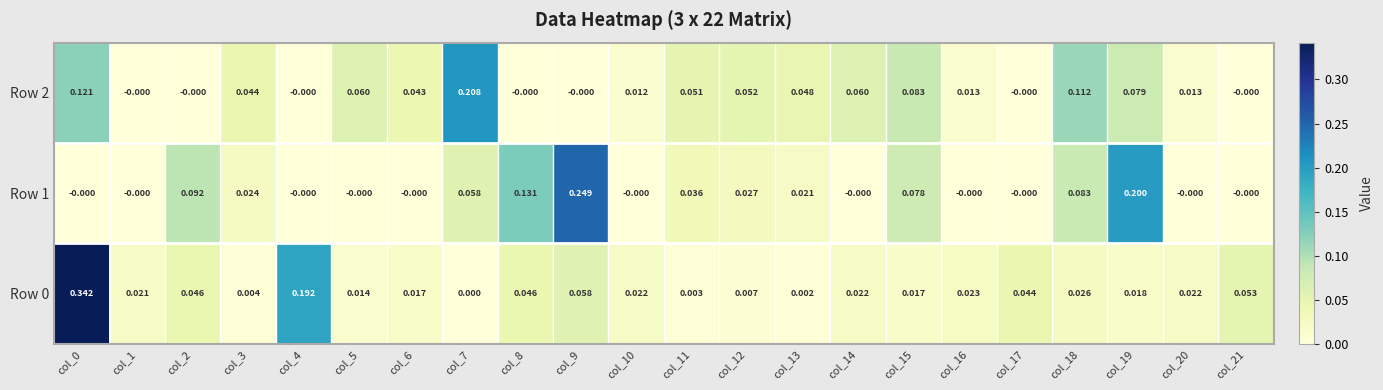

Is the value of Row 2 at col_0 greater than the value of Row 1 at col_7?

Yes